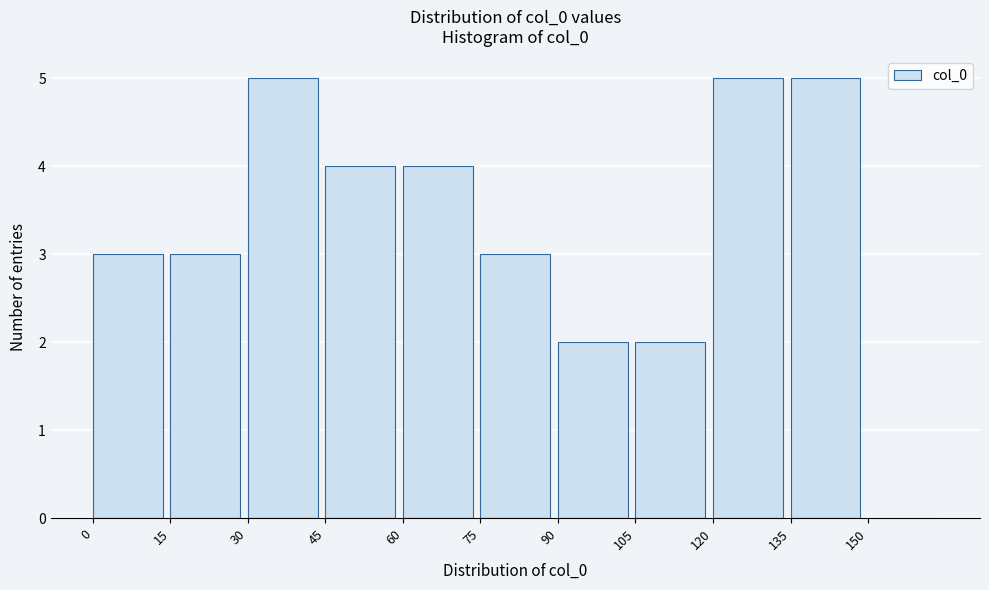

Reading left to right, transcribe this chart: for each bar, give the range it covers on the x-axis and its height. Neither the bar edges nor the heights are printed on the chart, so give them approximately, as read against the axes.

0 to 15: 3
15 to 30: 3
30 to 45: 5
45 to 60: 4
60 to 75: 4
75 to 90: 3
90 to 105: 2
105 to 120: 2
120 to 135: 5
135 to 150: 5
150 to 165: 0